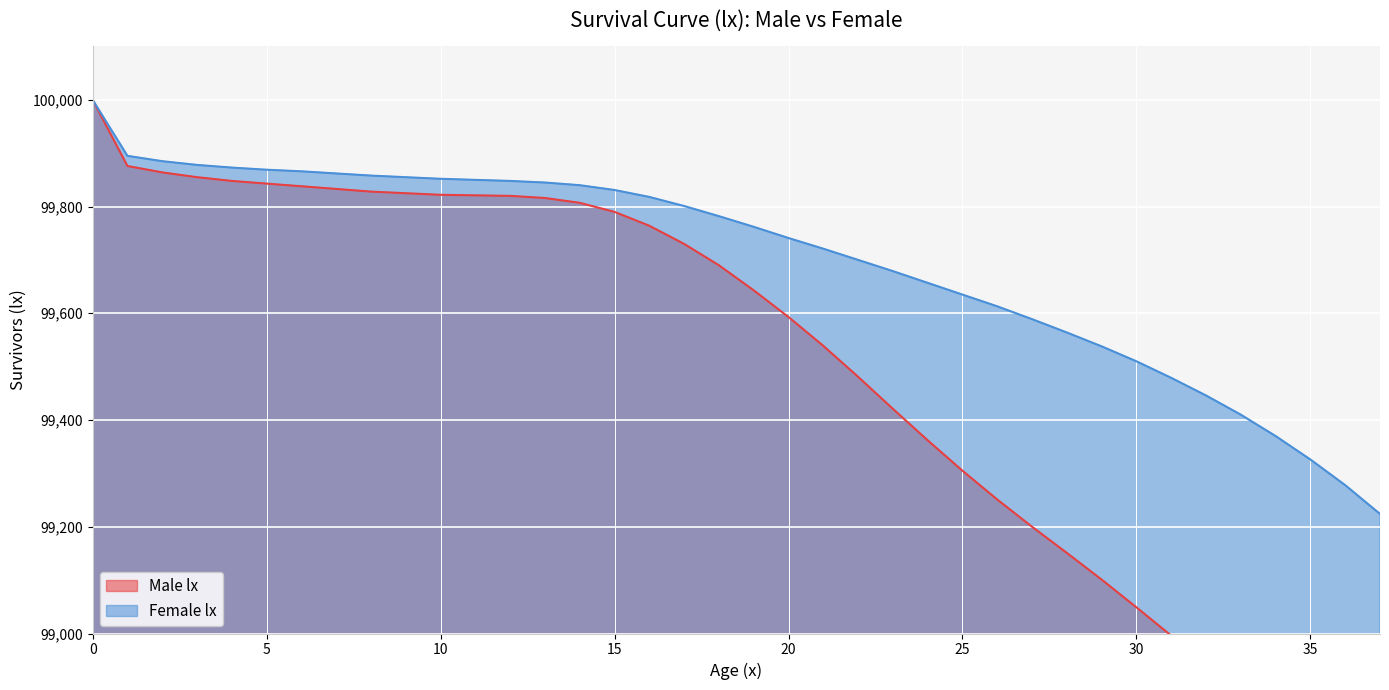

True or false: Male lx and Female lx cross at least once.

False